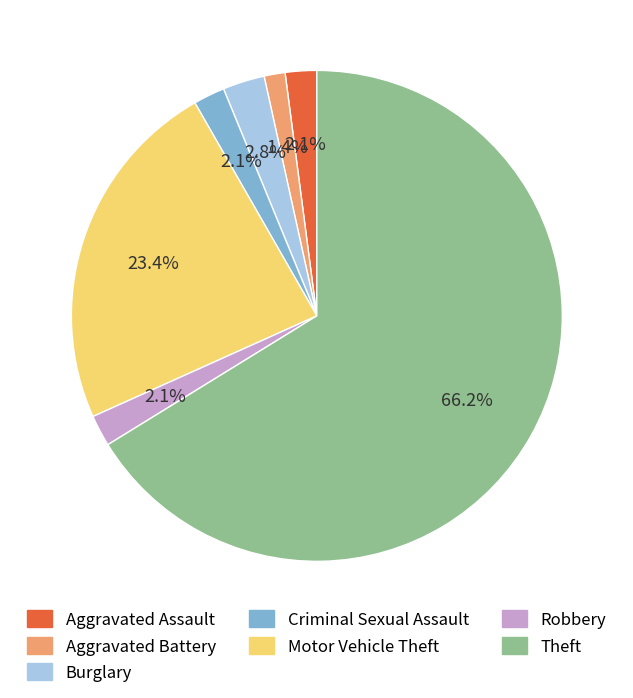

What is the majority slice?

Theft